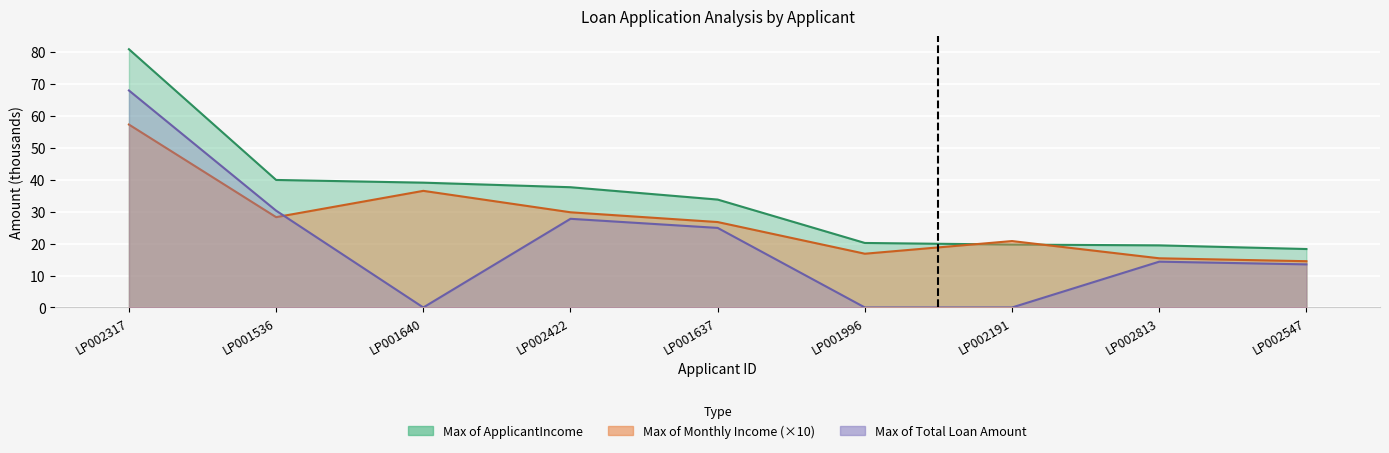

List the series in order of their overall mean, highest first.

Max of ApplicantIncome, Max of Monthly Income, Max of Total Loan Amount